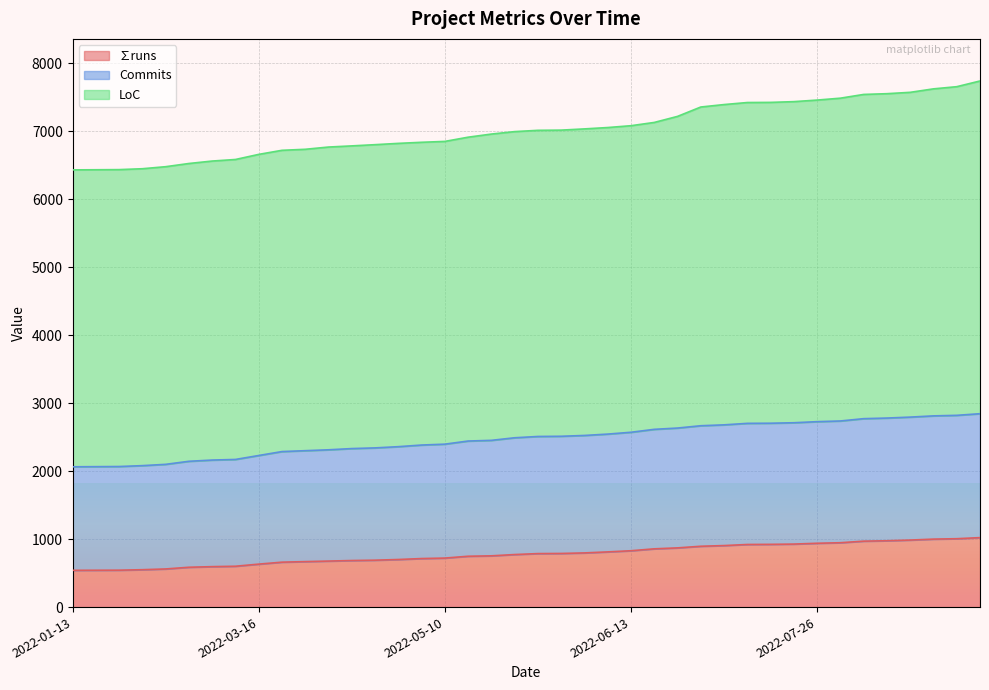

True or false: Commits has a value of 2172 at 2022-02-21.

True